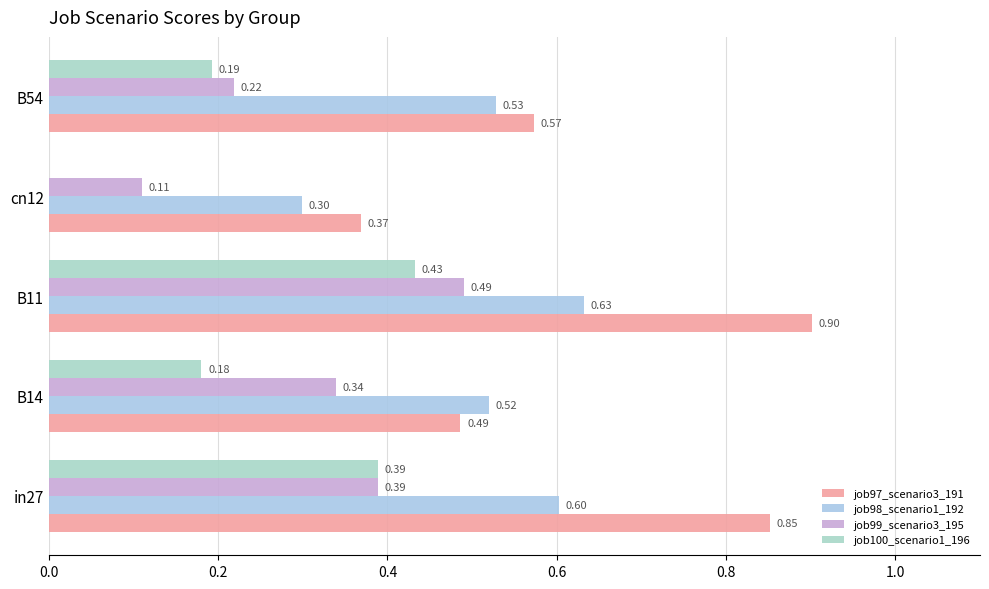

Which series has the largest total across all categories?

job97_scenario3_191